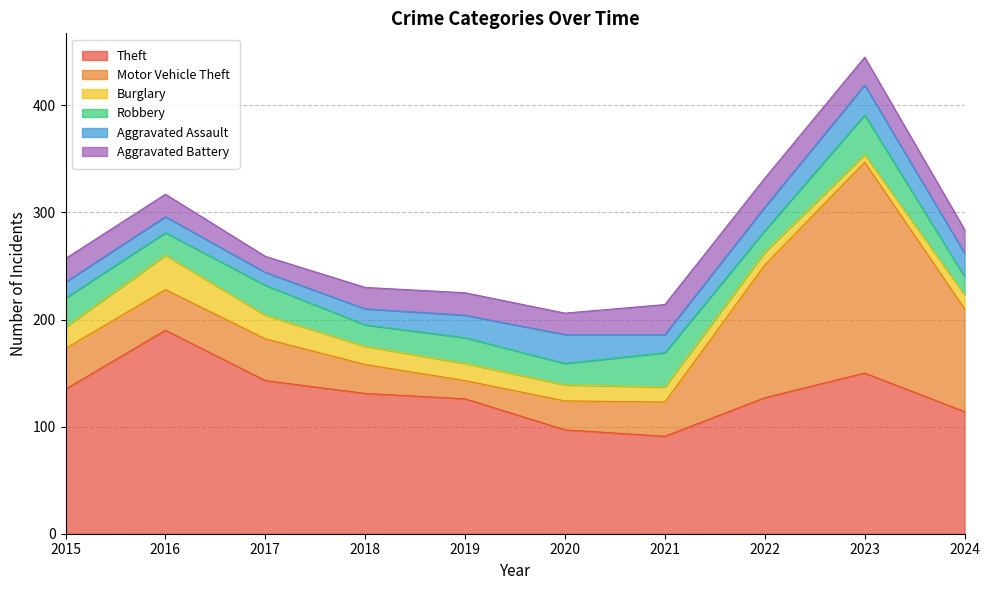

At which label does Aggravated Battery reach its minimum?

2017